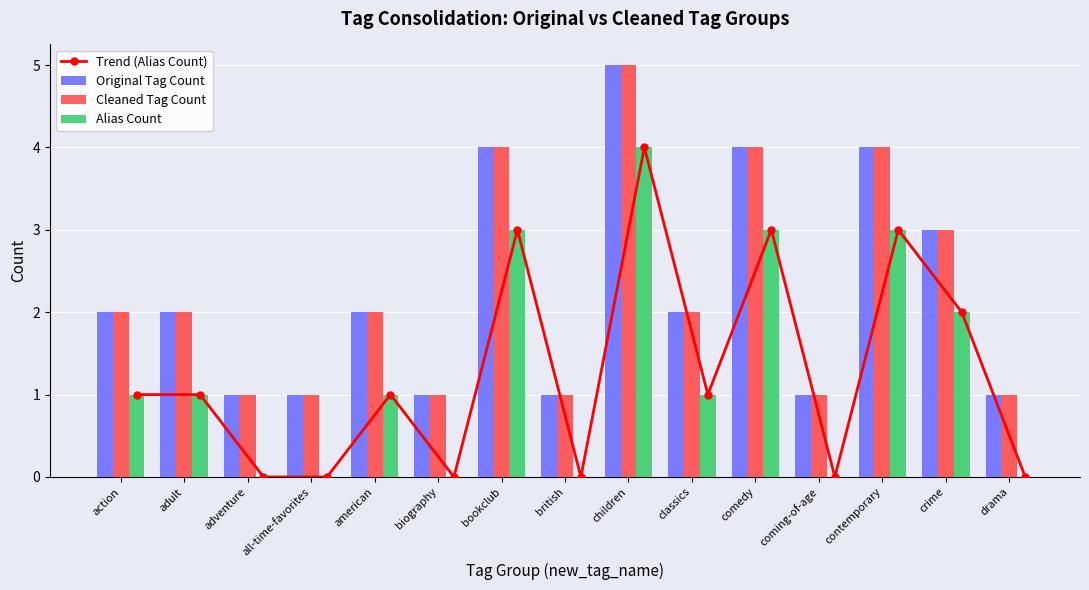

What is the sum of the Alias Count values at contemporary and biography?

3